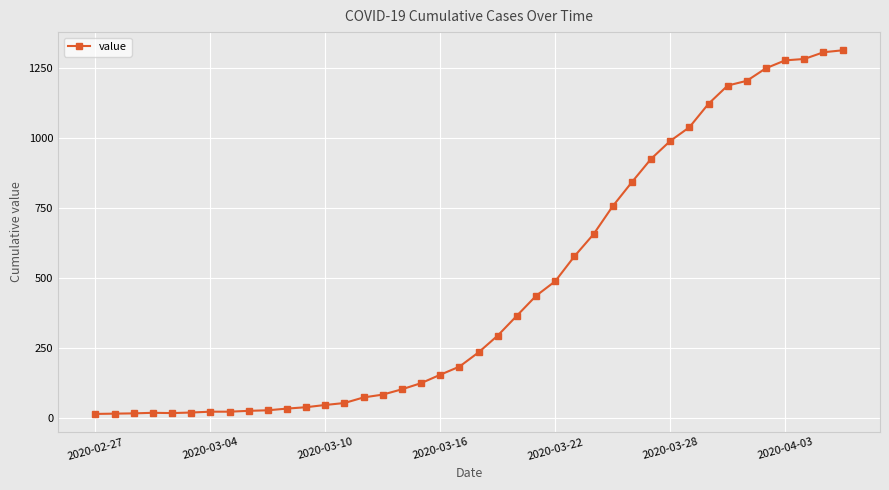

What is the maximum value shown in the chart?

1312